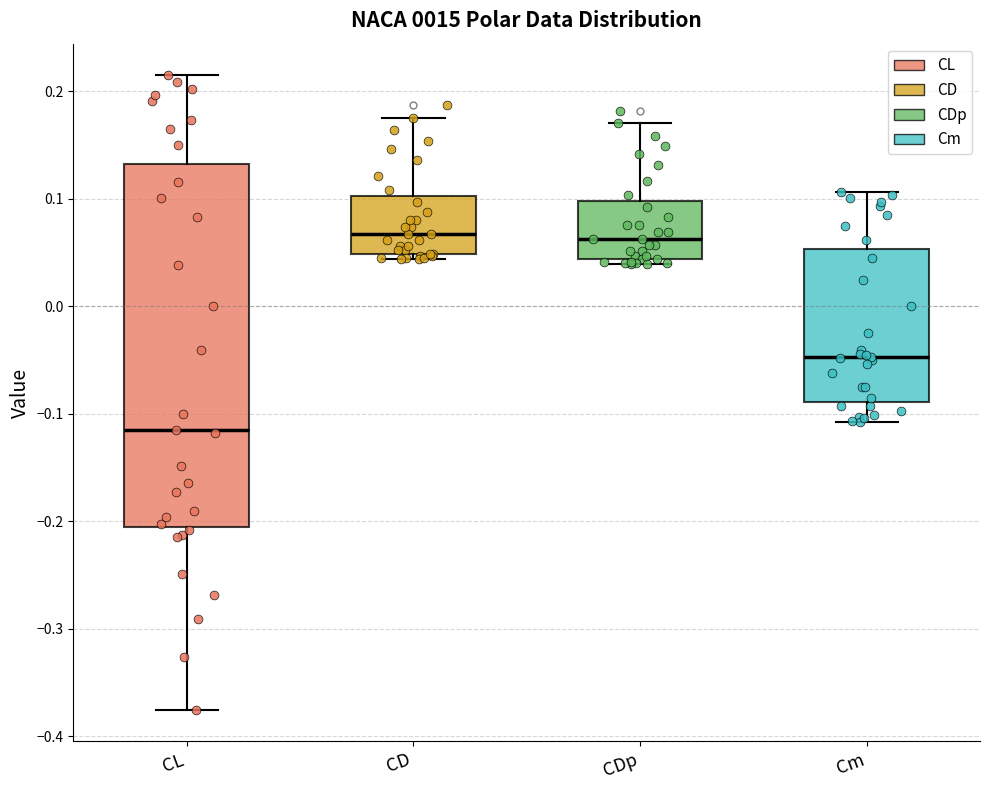

Reading left to right, transcribe this box plot: for each box, give where its median line is, the range the box spans, and where its two whiskers end, as read against the y-axis. The values are not printed on the chart, so give them approximately, as read against the axis.

CL: median -0.11, box -0.21 to 0.13, whiskers -0.38 to 0.21
CD: median 0.07, box 0.05 to 0.10, whiskers 0.04 to 0.18
CDp: median 0.06, box 0.04 to 0.10, whiskers 0.04 (just below the box's lower edge) to 0.17
Cm: median -0.05, box -0.09 to 0.05, whiskers -0.11 to 0.11